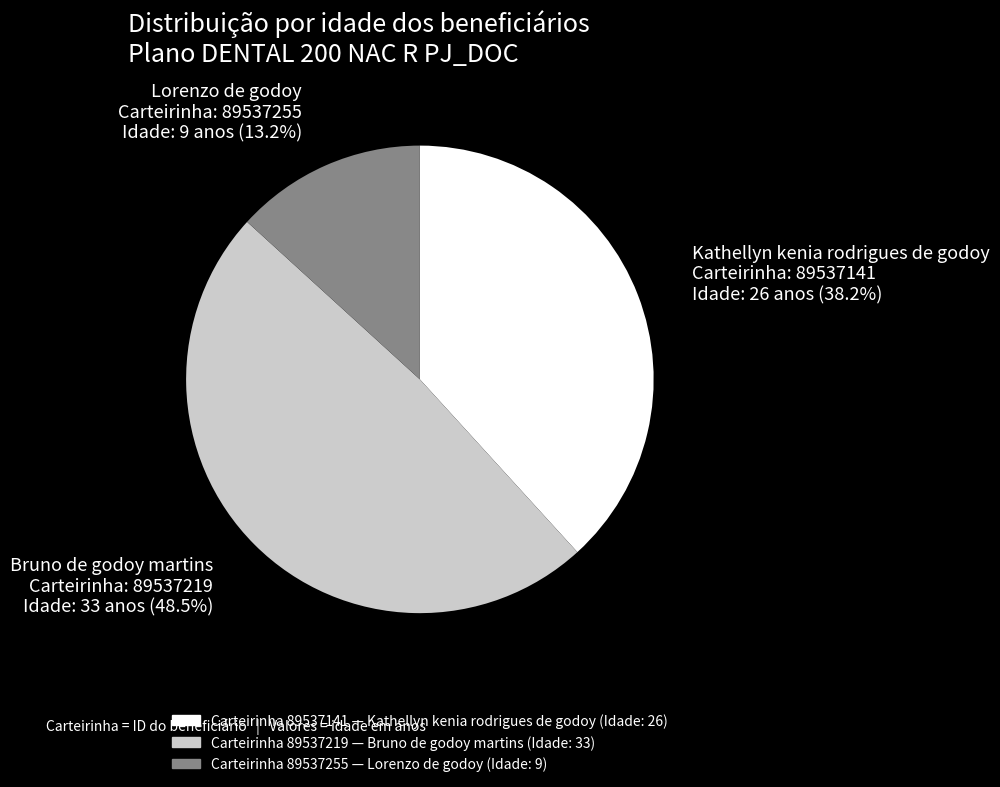

Which category has the biggest portion of the pie?

Carteirinha 89537219 — Bruno de godoy martins (Idade: 33)